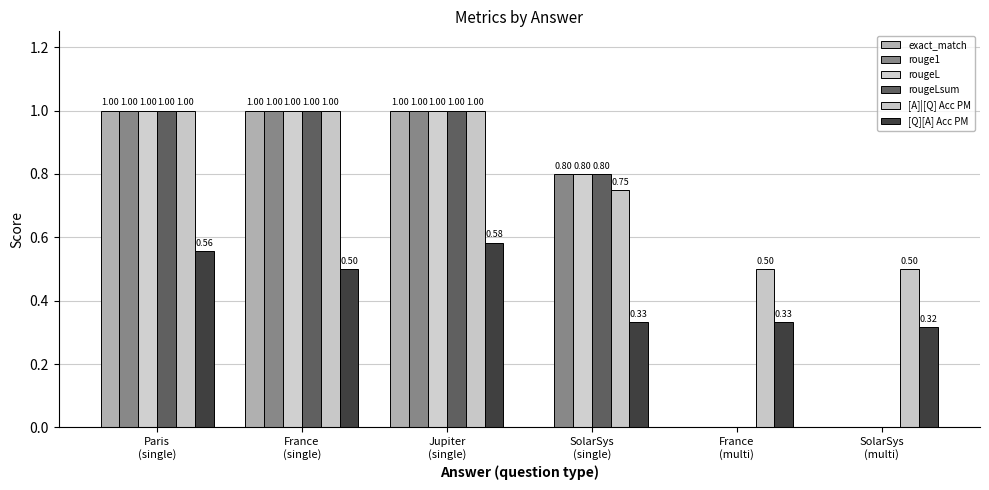

True or false: exact_match has a value of 0.0 at France
(multi).

True